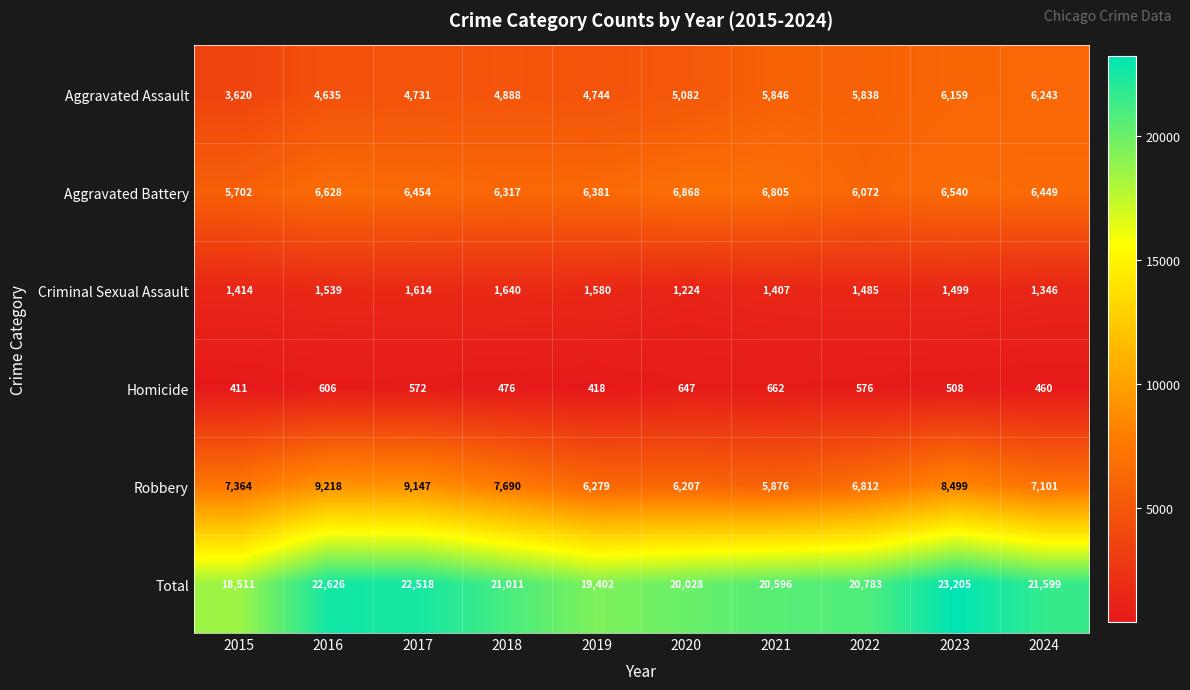

Count the number of categories in the chart.

10